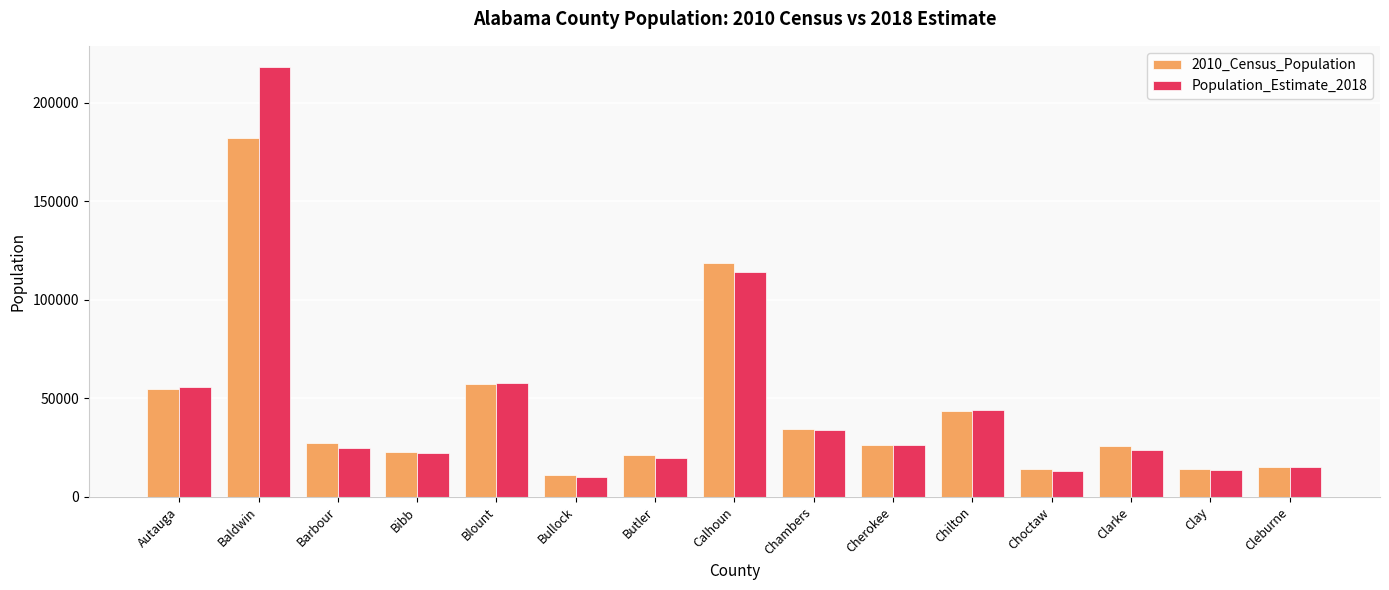

How many bars are there in each group?

2